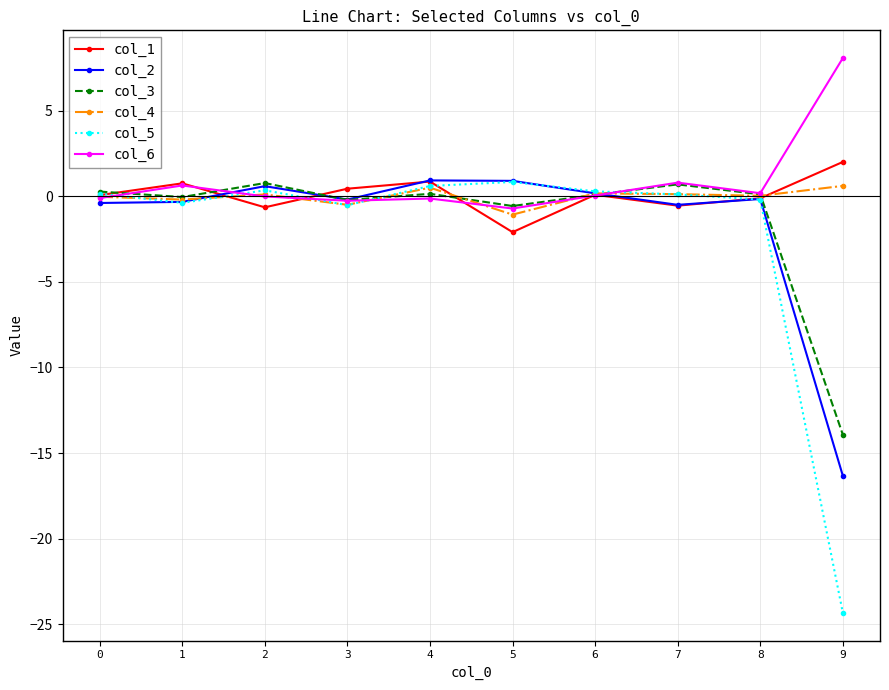

True or false: col_5 has more than 1 points higher than both neighbors.

True